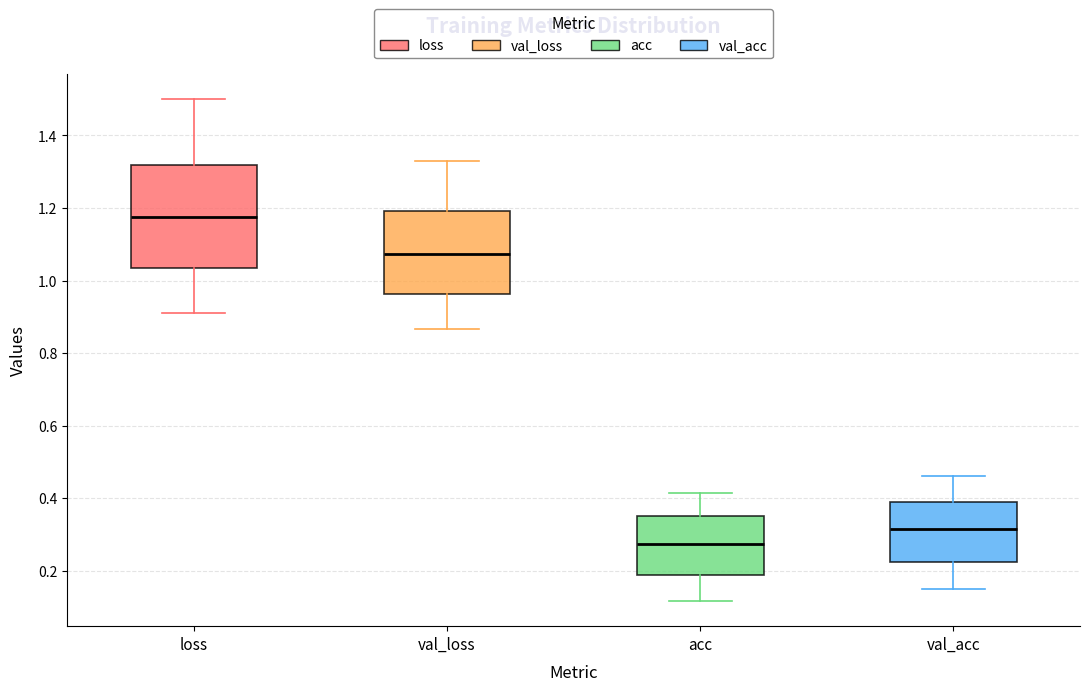

Which box has the lowest median line?

acc